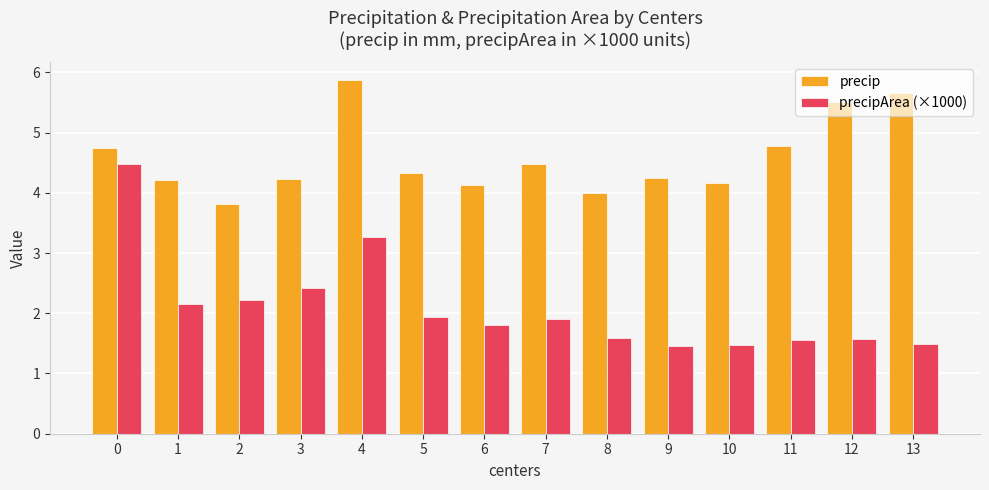

What are all the series names shown in the legend?

precip, precipArea (×1000)